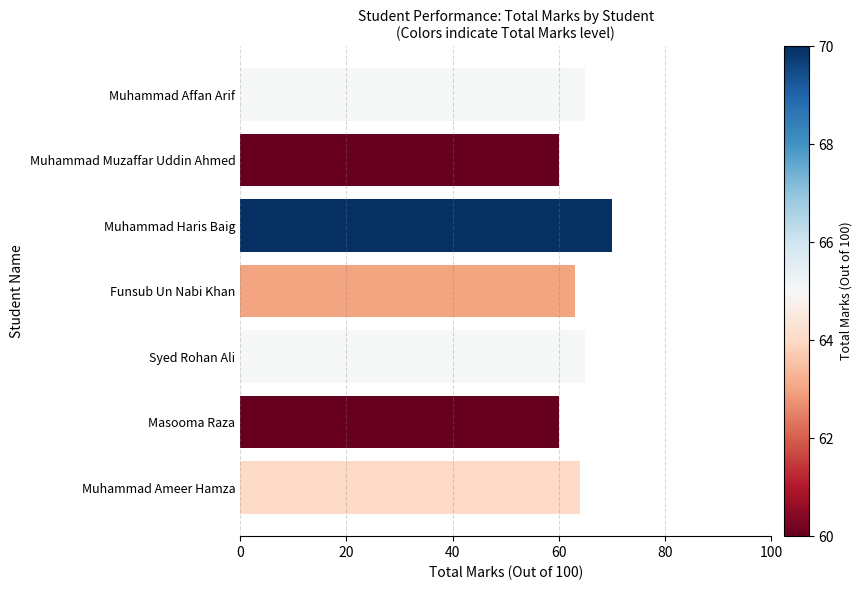

What is the label of the 2nd bar from the bottom?

Masooma Raza